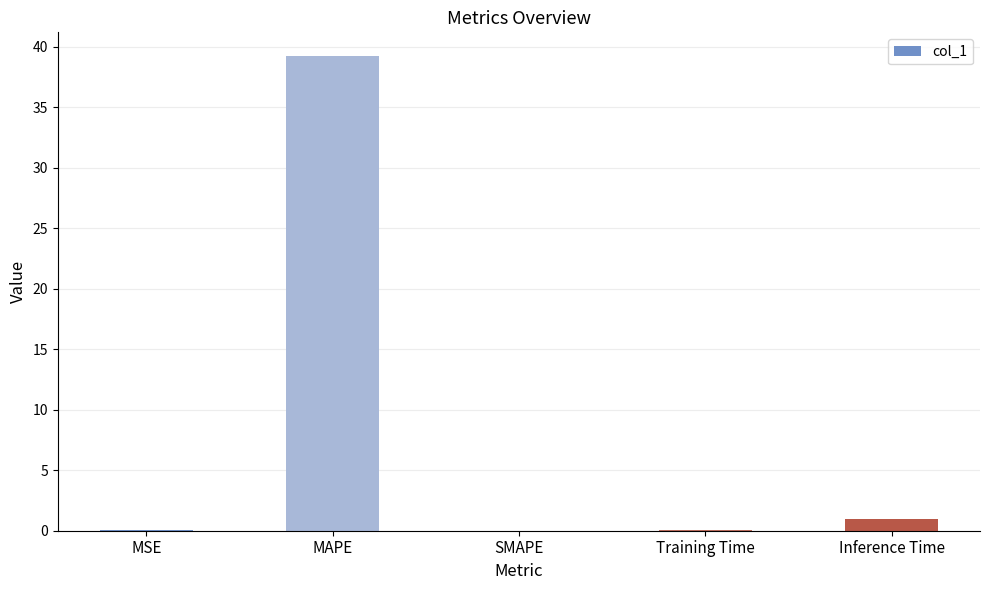

True or false: the data shows 15.4 at MAPE.

False